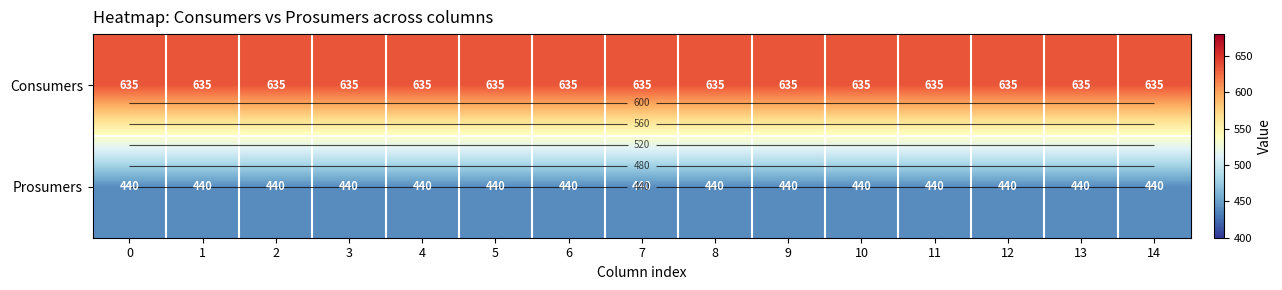

What is the sum of all Prosumers values?

6600